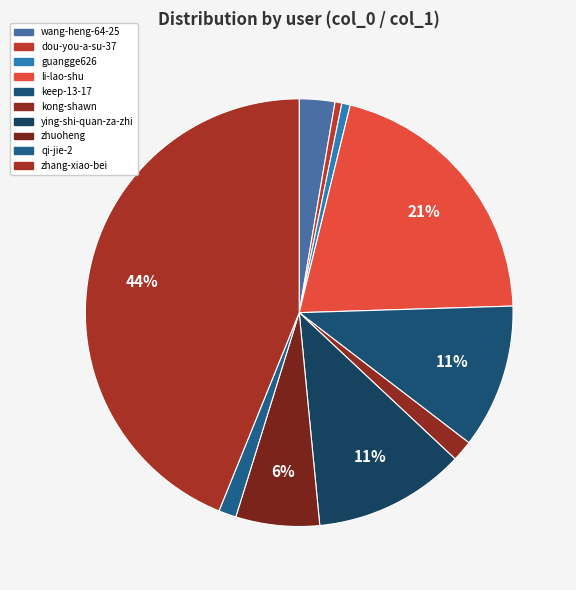

What is the ratio of the value at zhang-xiao-bei to the value at guangge626?

68.9